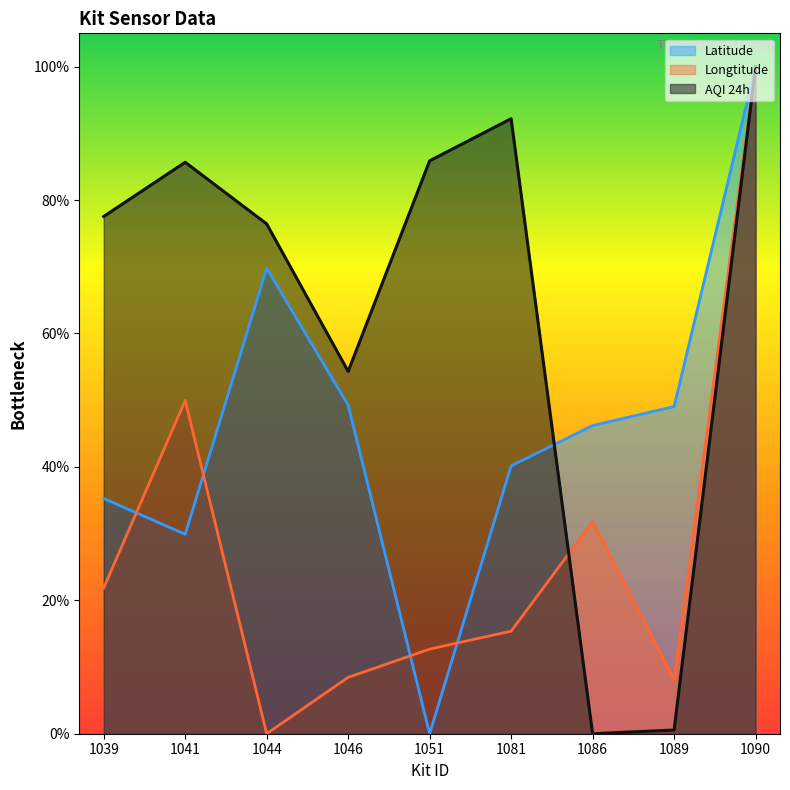

How many lines are shown in the chart?

3